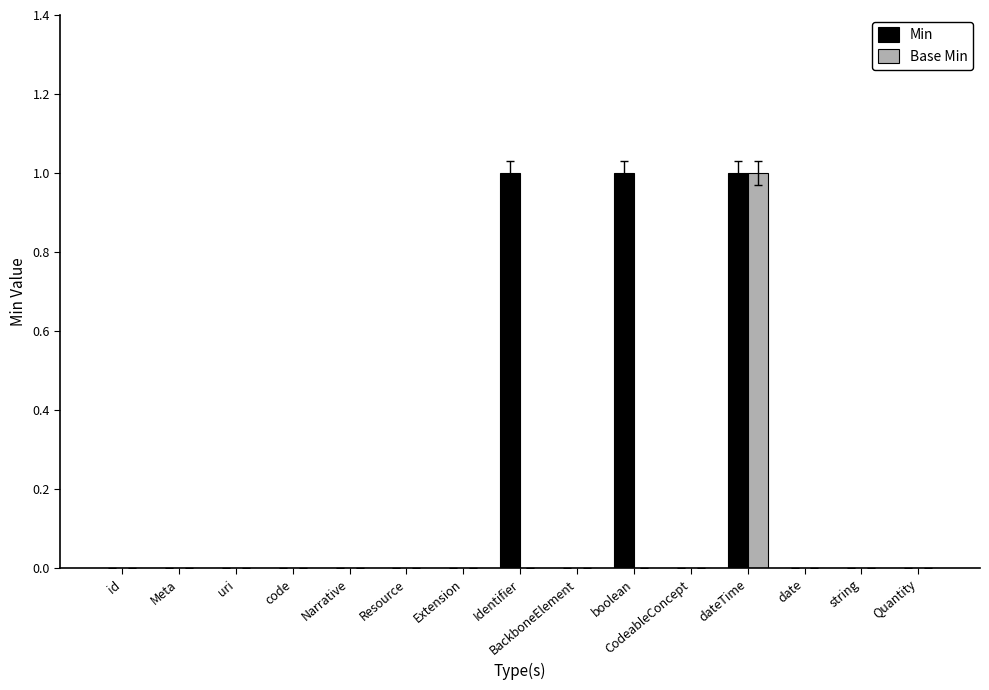

The Min series shows -1 at Extension. True or false?

False